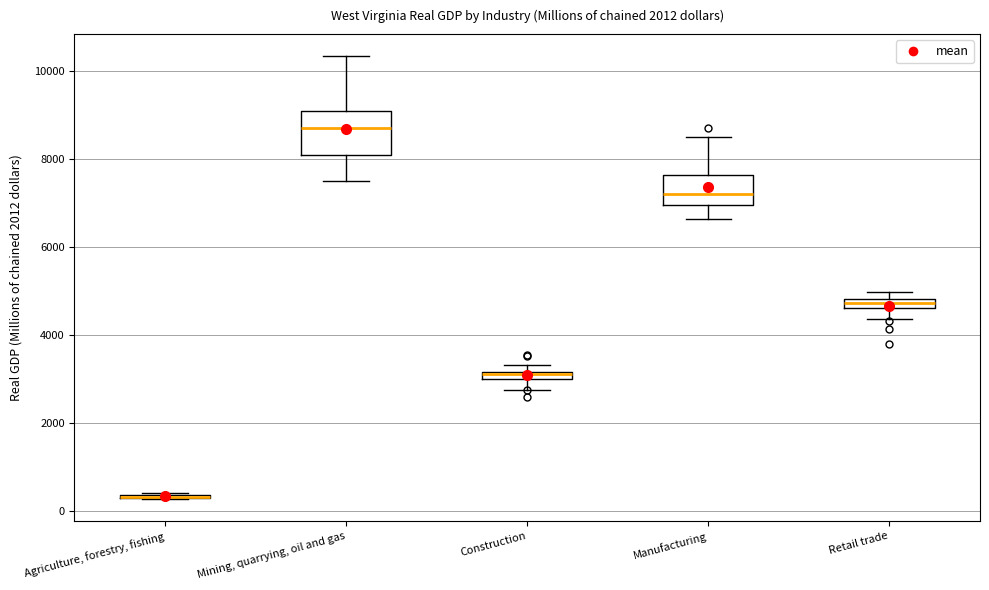

Comparing the boxes themselves (not the whiskers), which one is the tallest?

Mining, quarrying, oil and gas